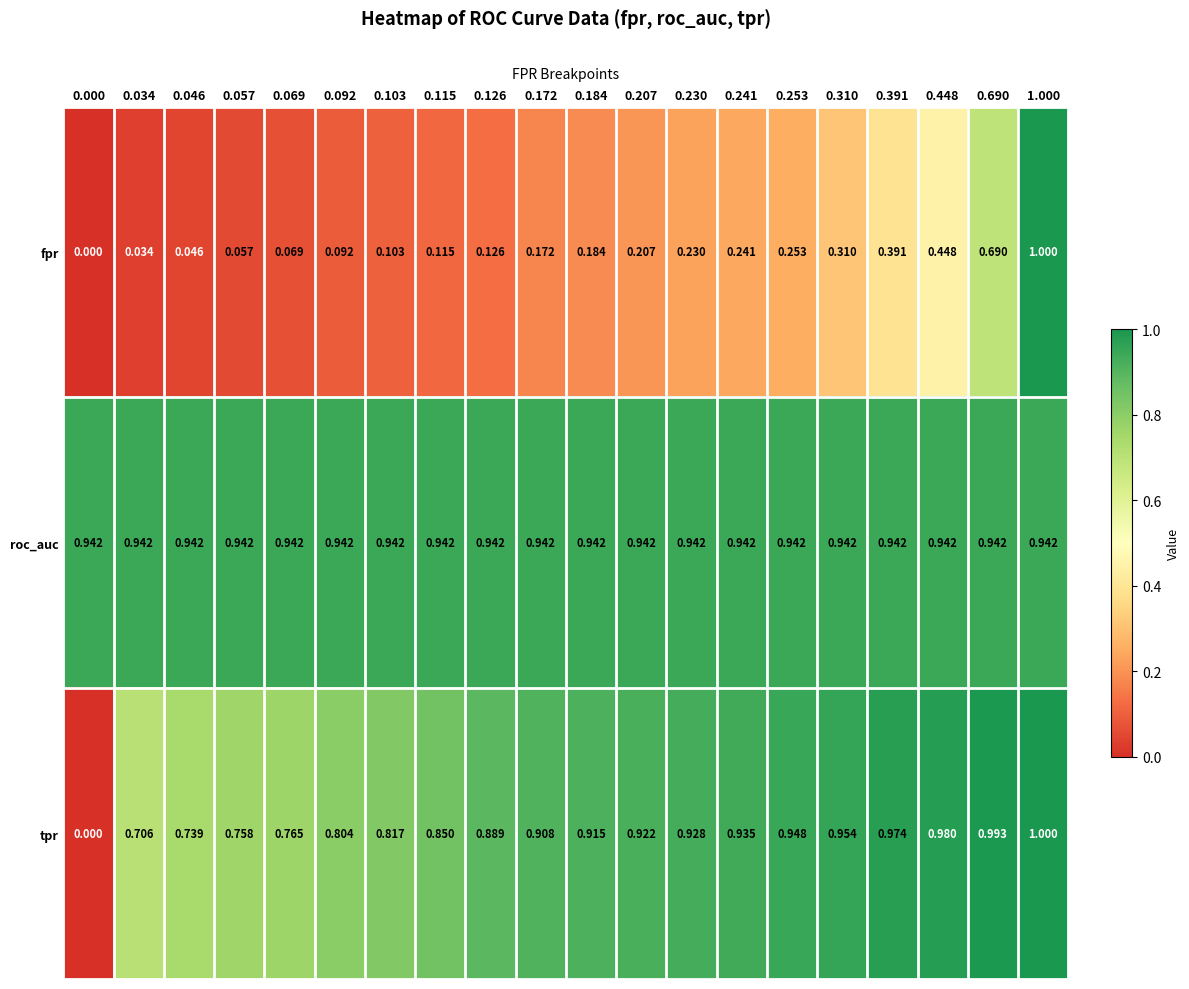

Which series has the largest total across all categories?

roc_auc